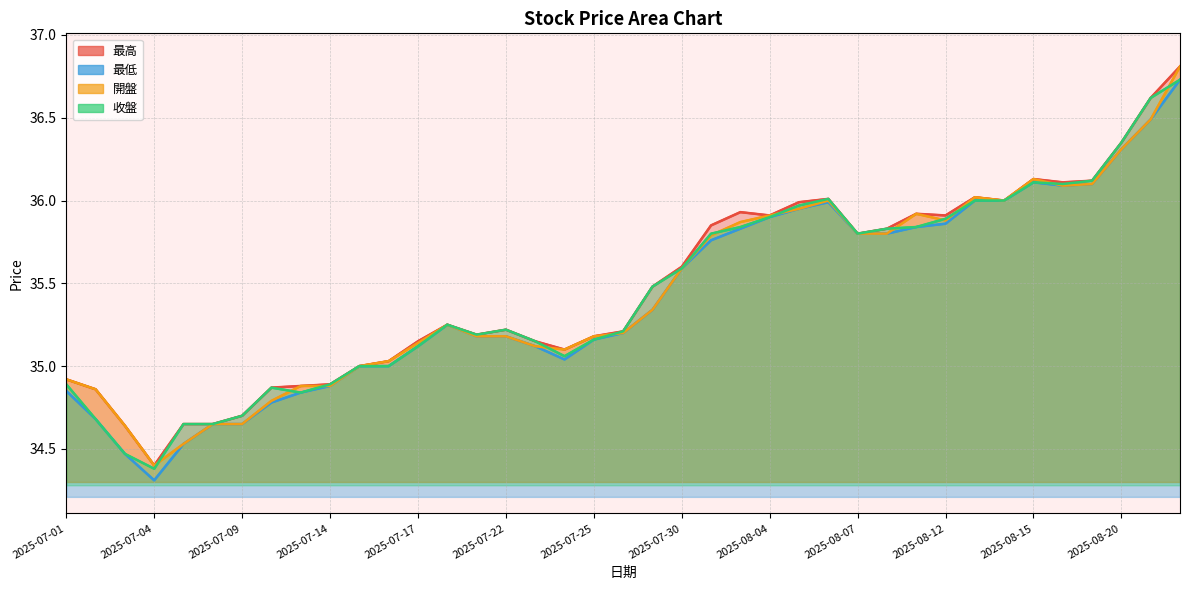

Is the value of 最高 at 2025-07-24 greater than the value of 收盤 at 2025-07-04?

Yes